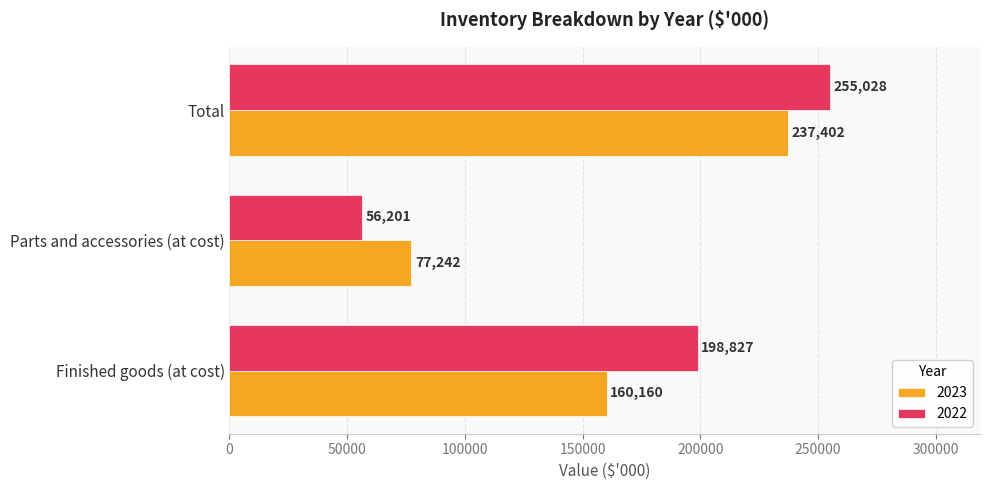

At which label does 2023 reach its minimum?

Parts and accessories (at cost)